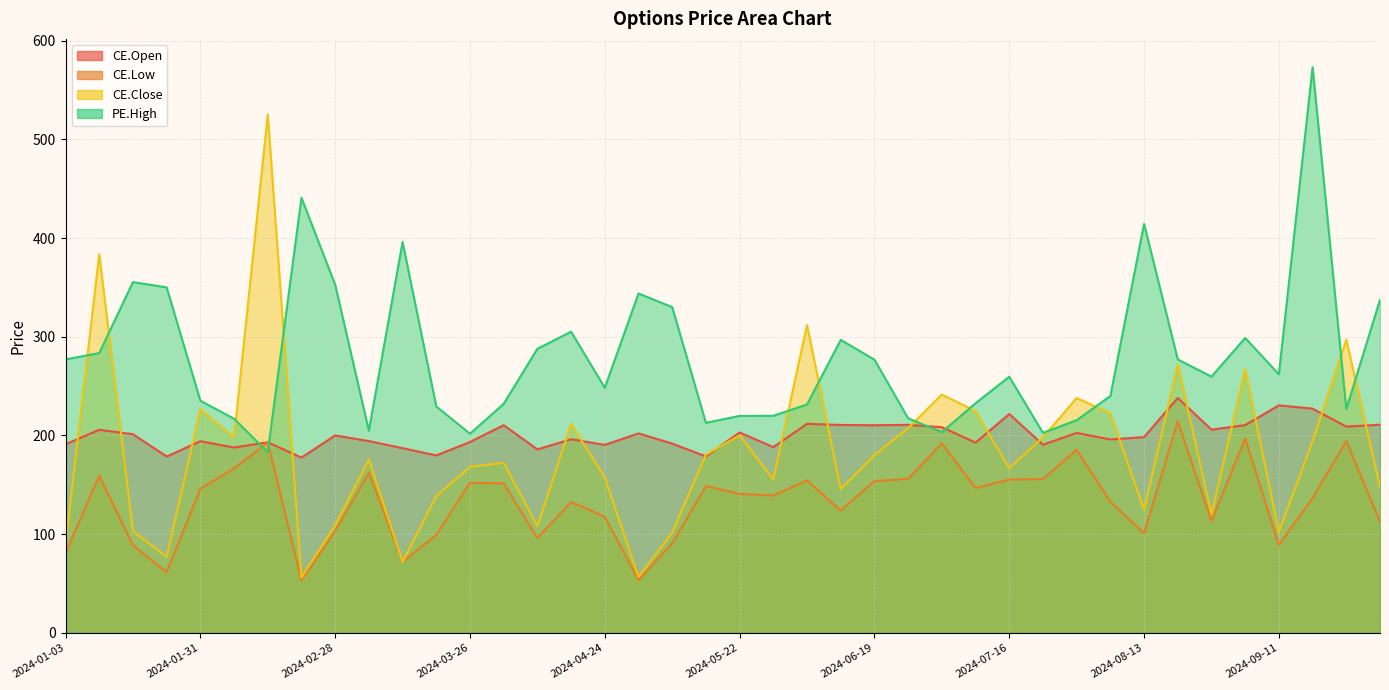

What is the average value of the CE.Close series?

183.2